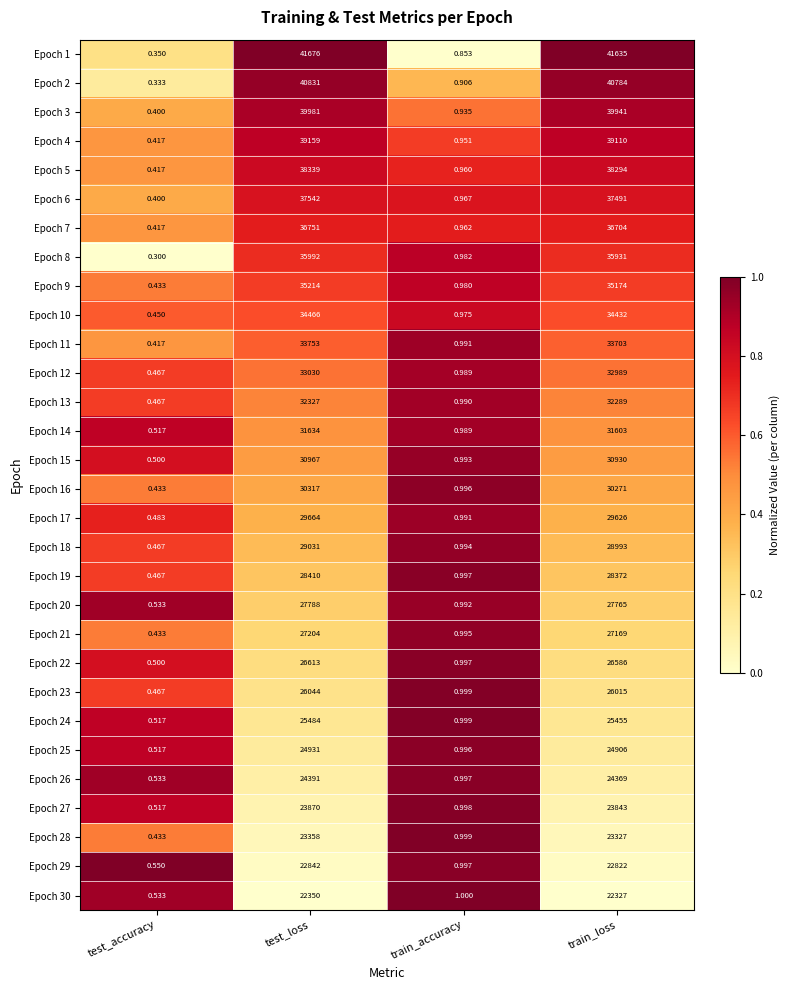

At which category does the chart reach its peak across all series?

test_loss